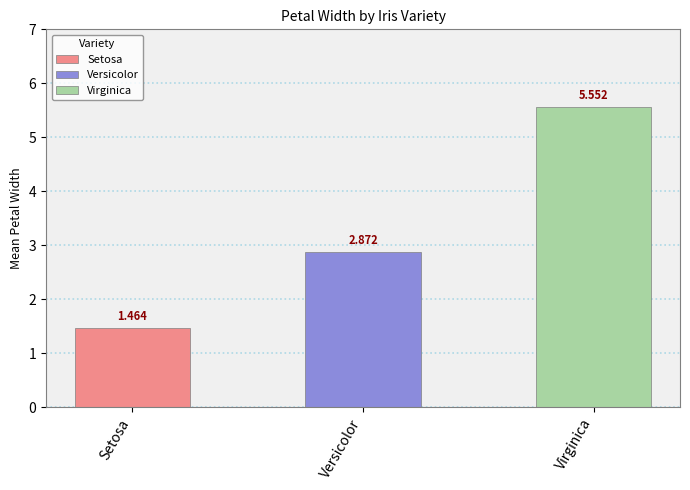

How many categories are shown in the chart?

3